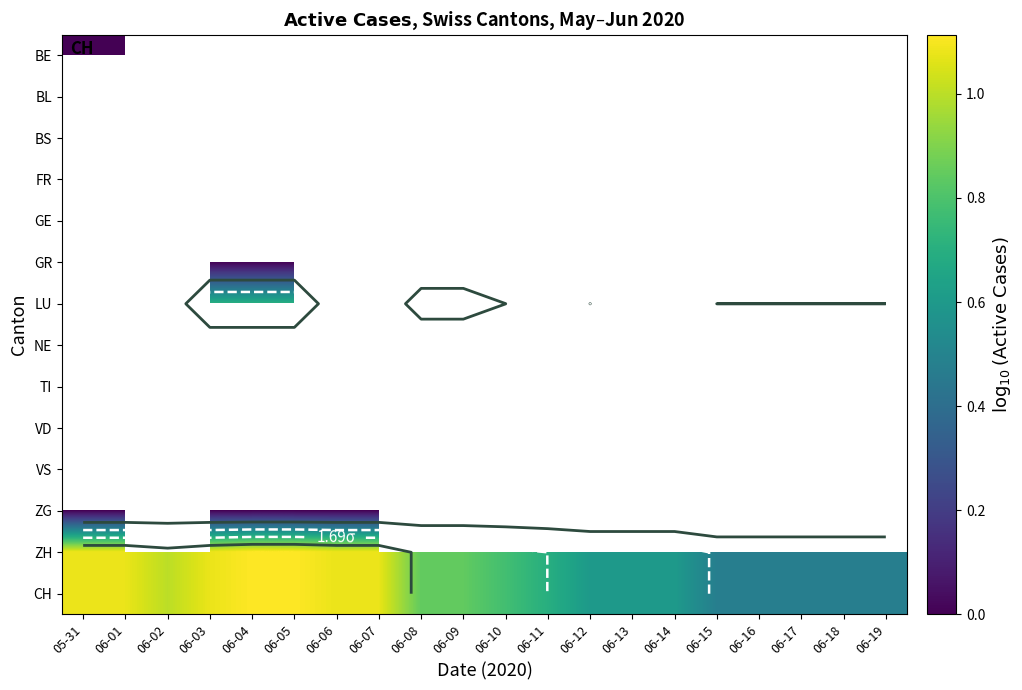

Between 06-02 and 06-04, which is larger?

06-04